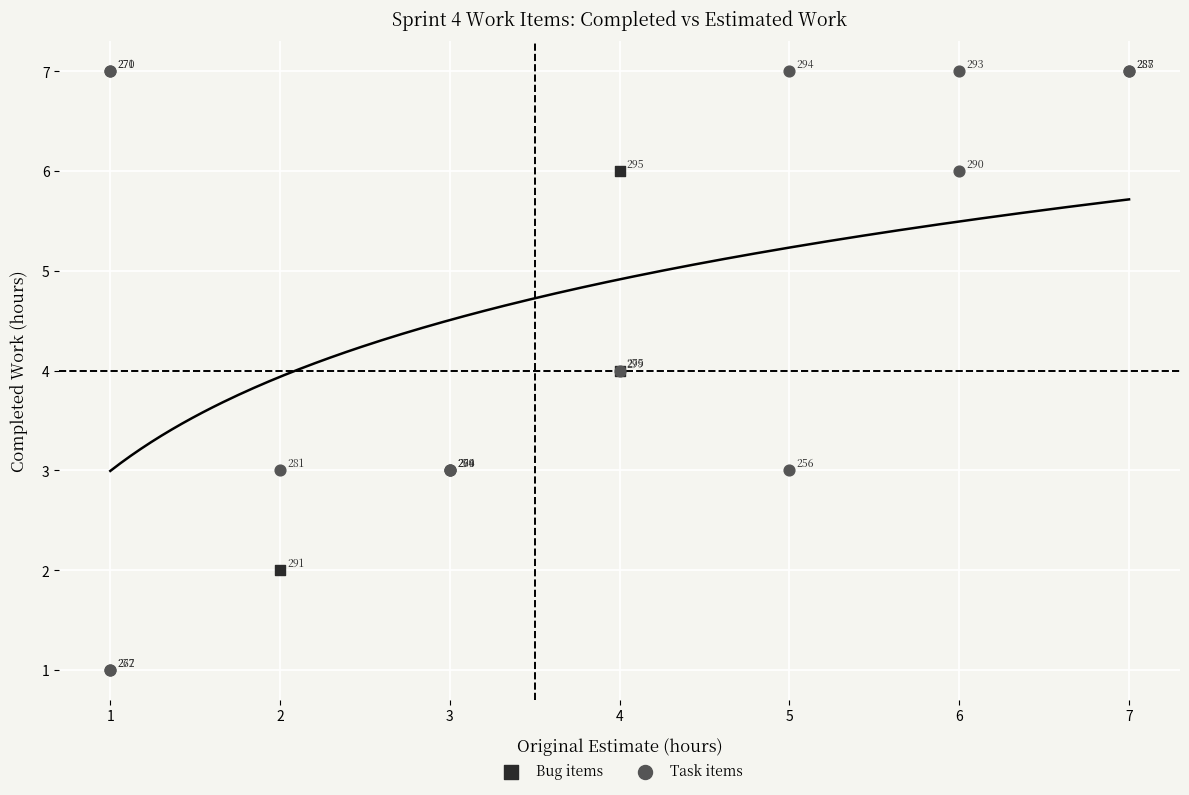

Which series has the widest spread of Y values?

Task items